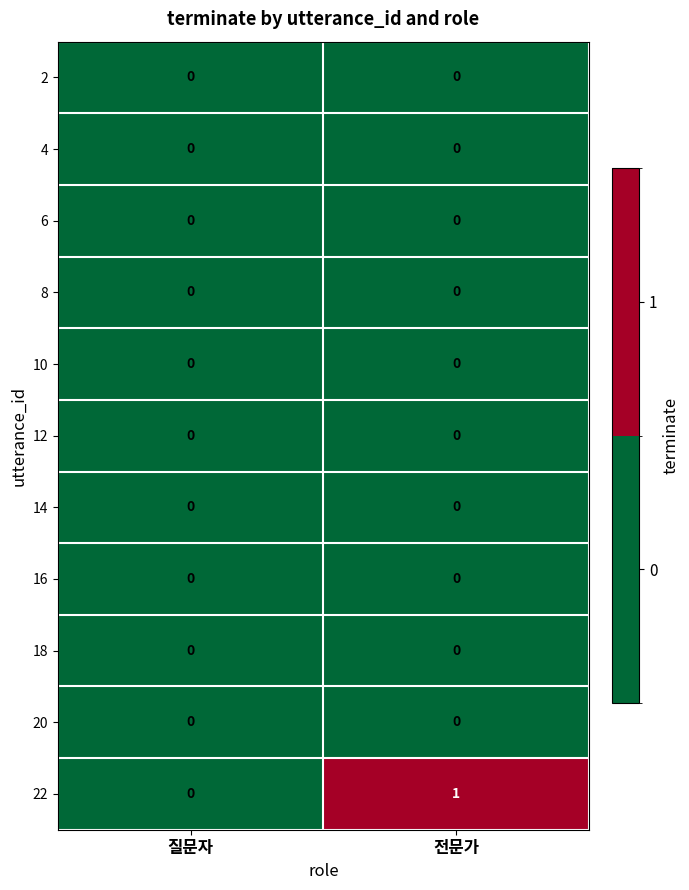

Which series has the largest range (max minus min)?

22